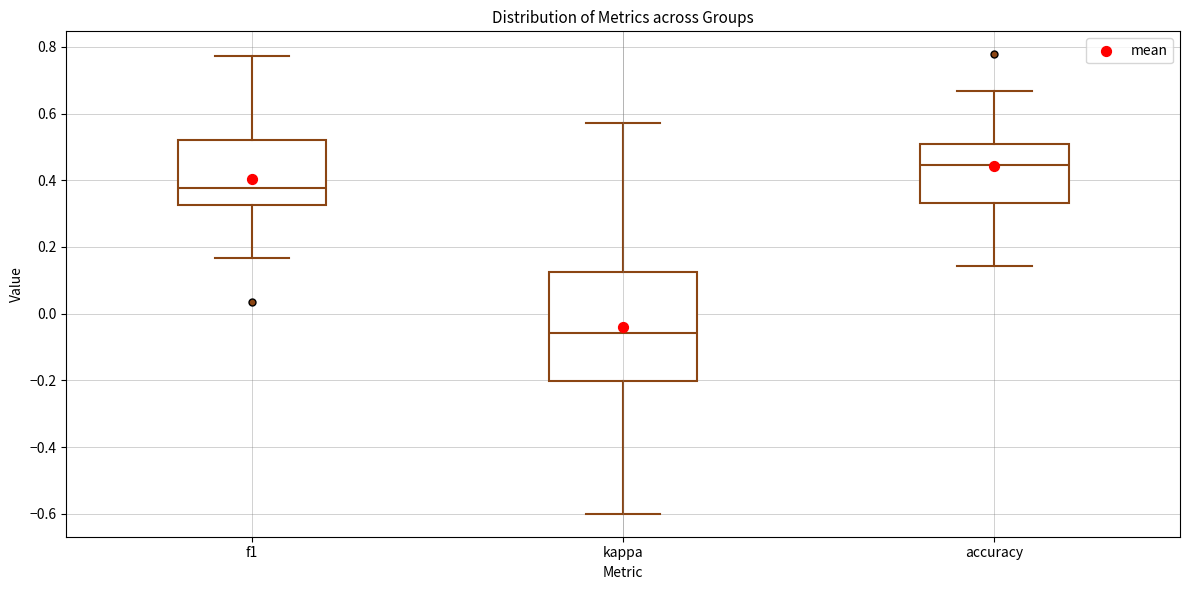

Where does the upper whisker of the box for kappa end on the y-axis? The values are not printed on the chart, so give them approximately, as read against the axis.

0.58